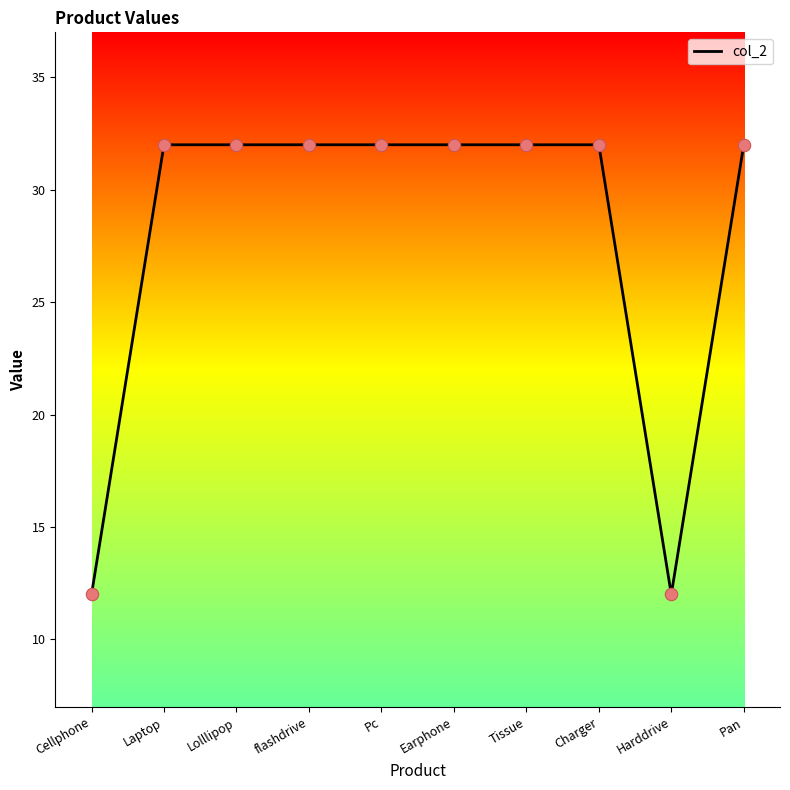

What is the change in value from Charger to Harddrive?

-20